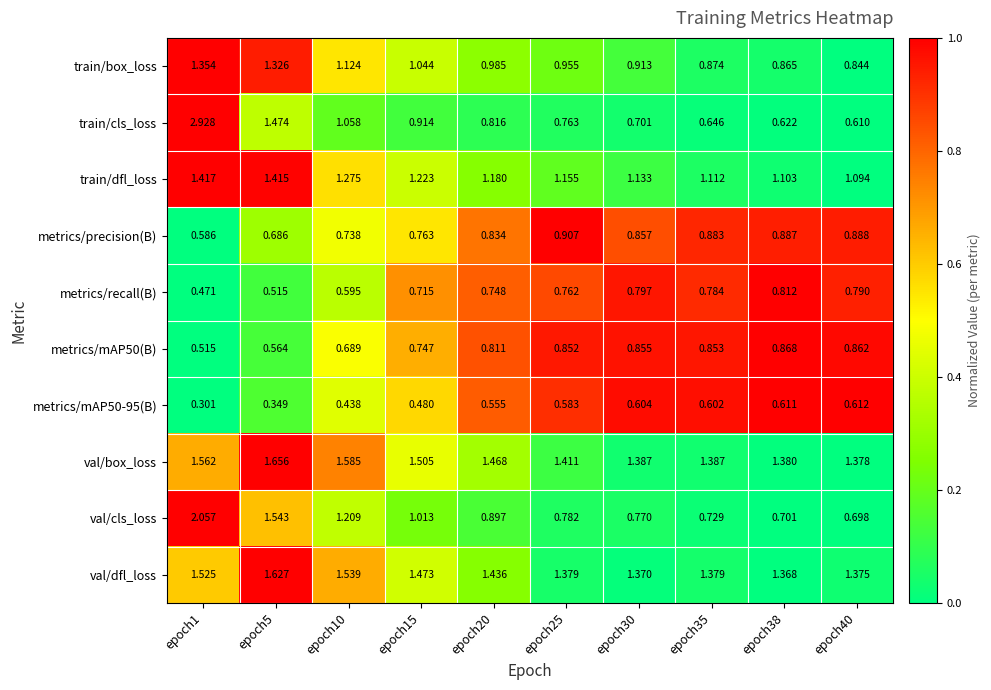

Between epoch1 and epoch5, which series saw the biggest shift?

train/cls_loss